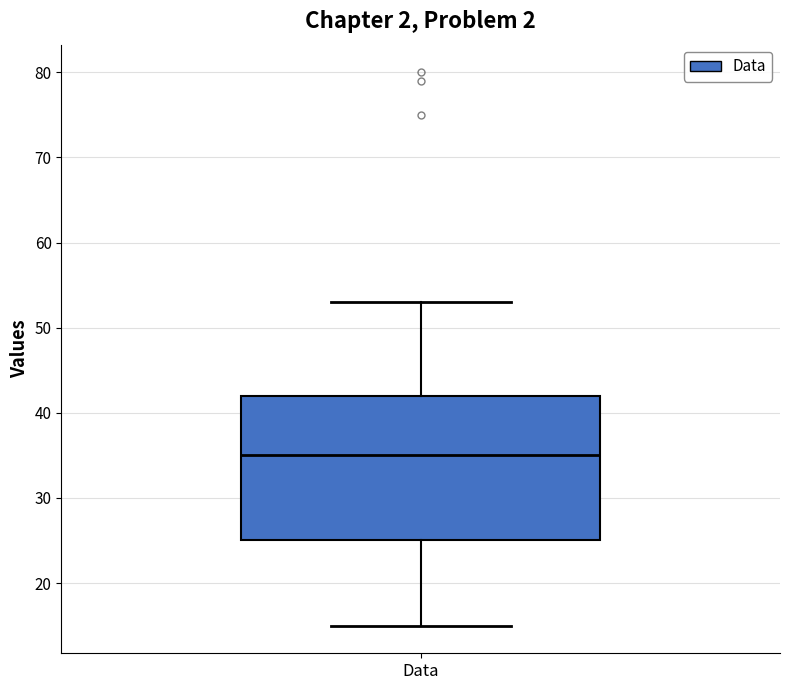

Where does the median line of the box for Data sit on the y-axis? The values are not printed on the chart, so give them approximately, as read against the axis.

35